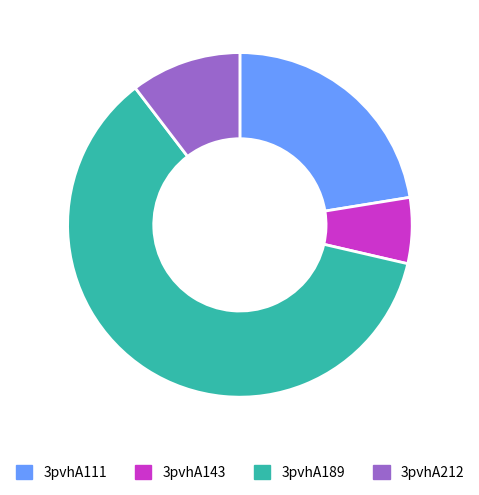

Is 3pvhA189 the majority of the pie?

Yes